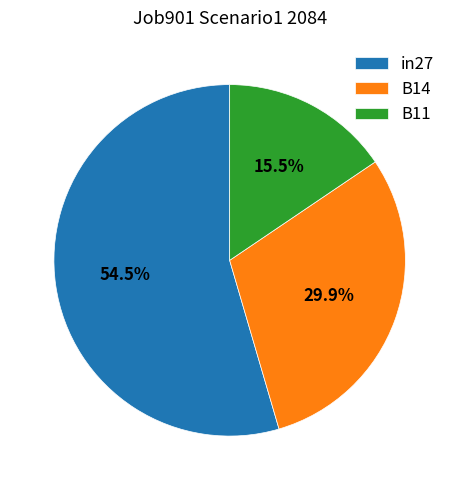

How many segments does this pie chart have?

3